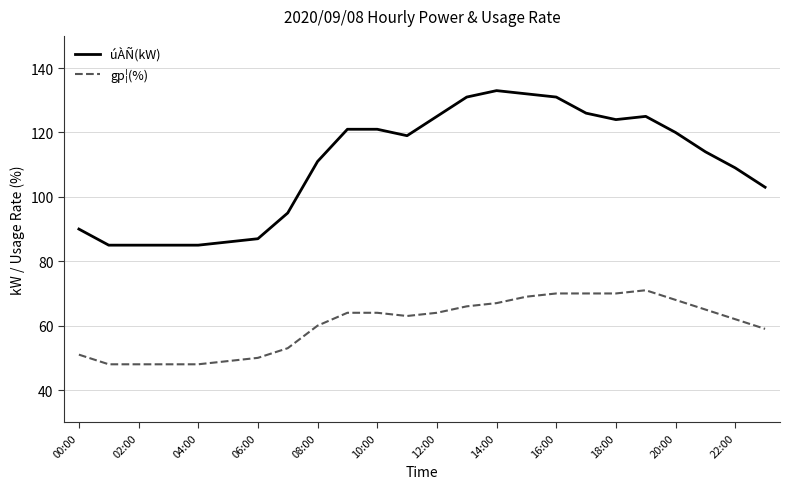

Does the chart have visible grid lines?

Yes